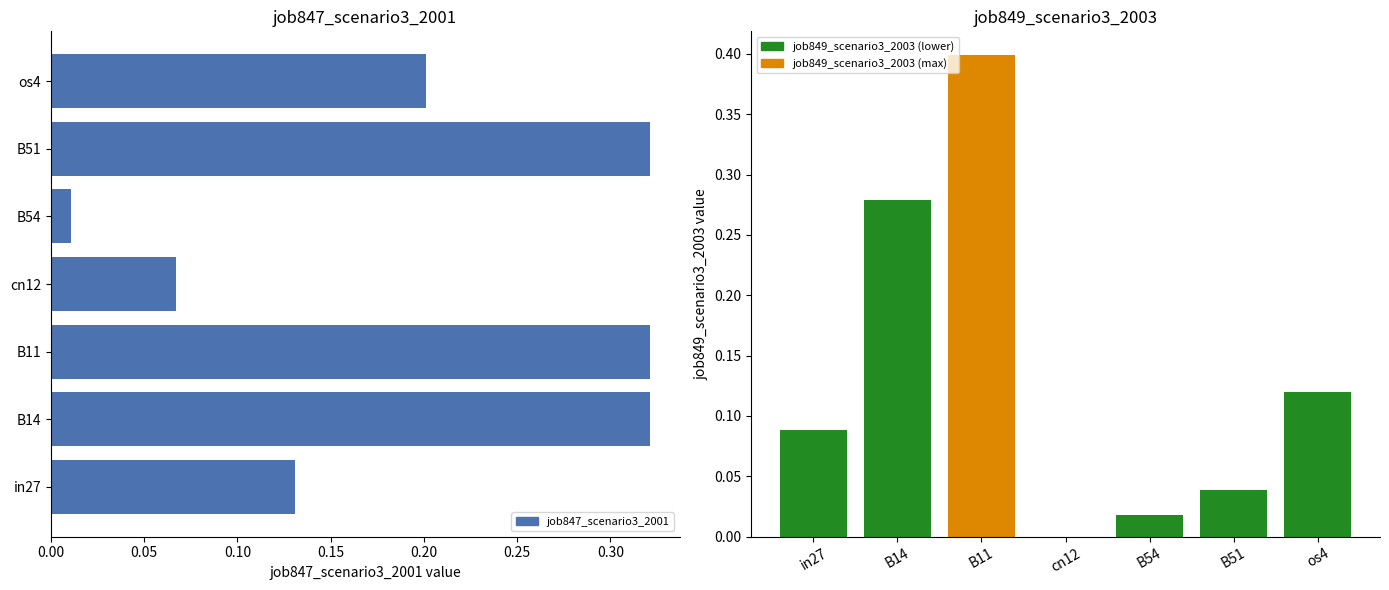

List the series in order of their peak value, lowest first.

job847_scenario3_2001, job849_scenario3_2003